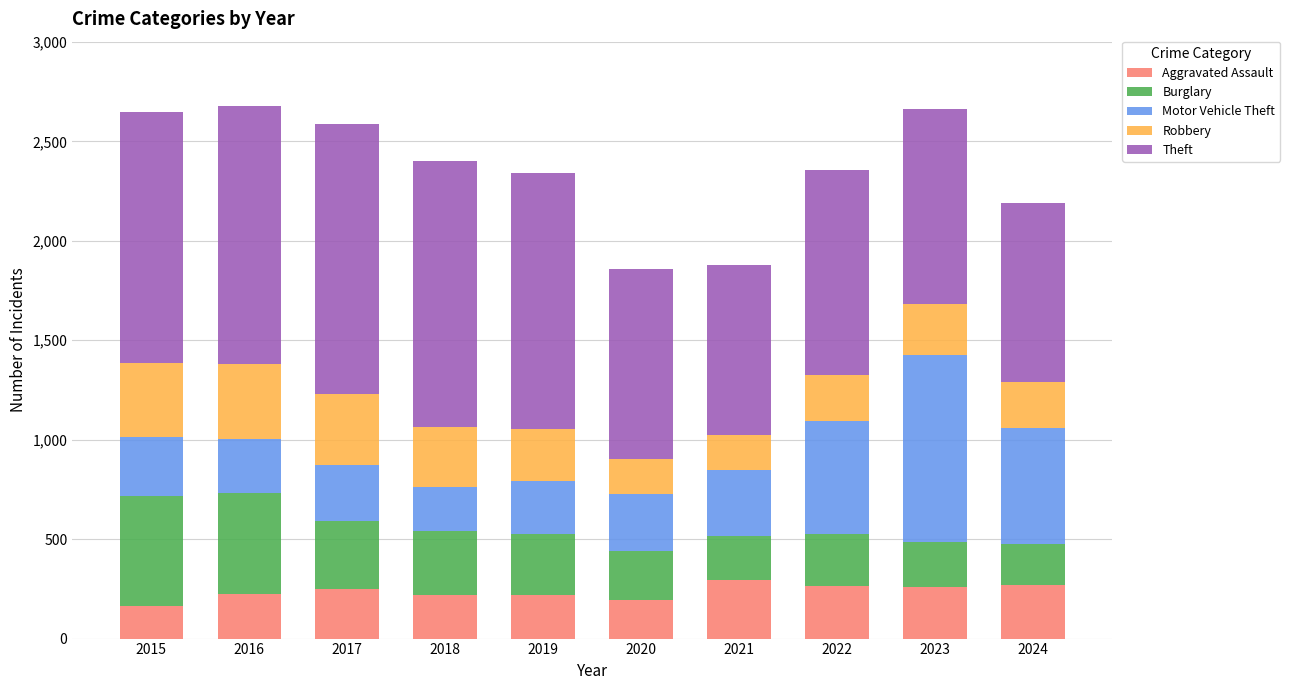

What is the sum of the Aggravated Assault values at 2017 and 2019?

471